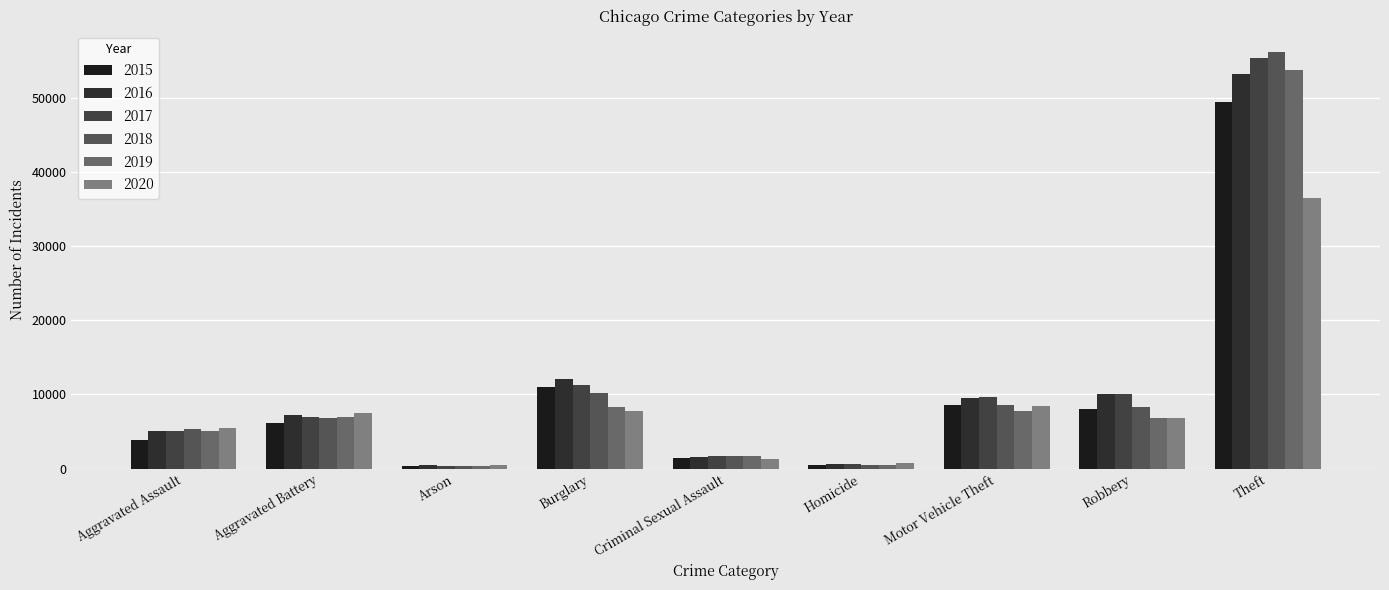

Which series has the widest spread of values?

2018